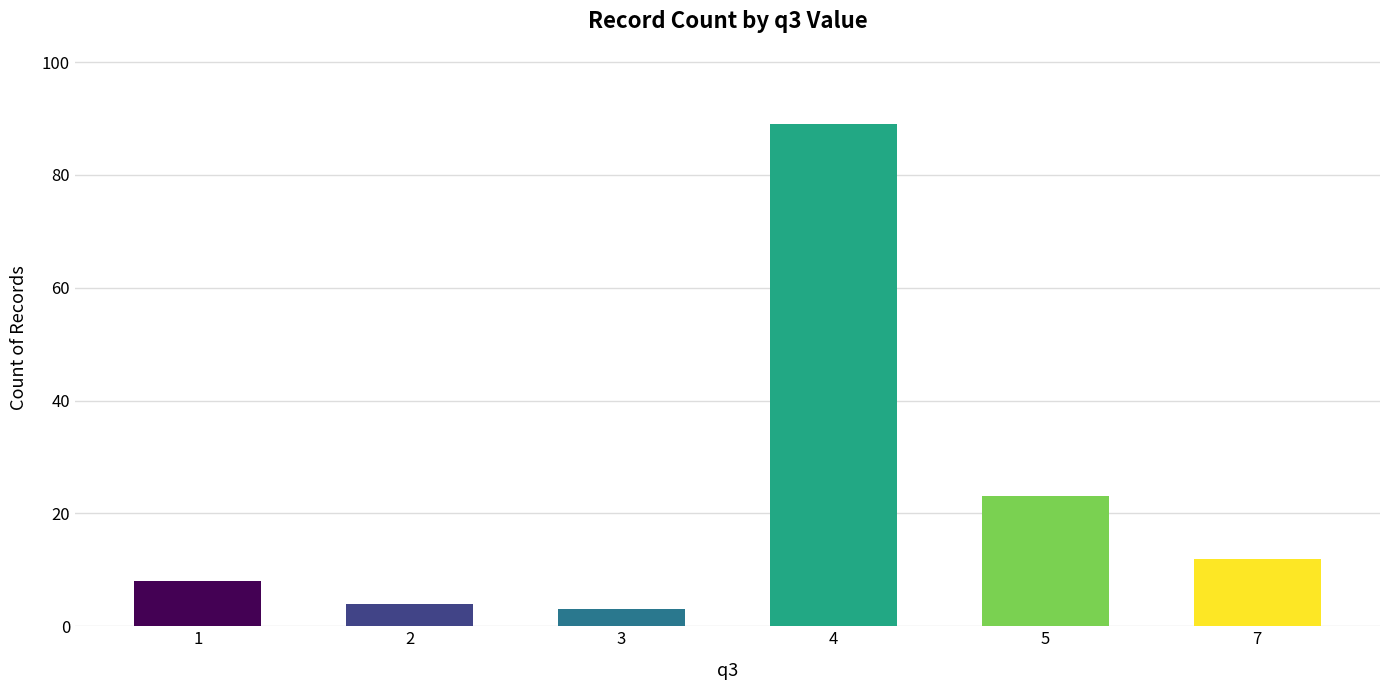

How many bars are there in total?

6